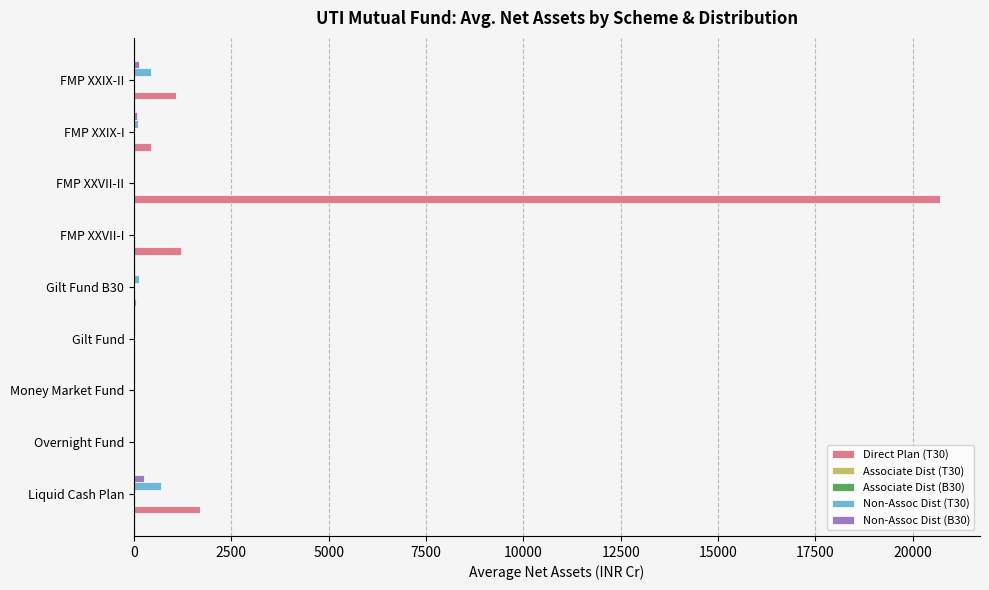

Which label corresponds to the largest value in the chart?

FMP XXVII-II